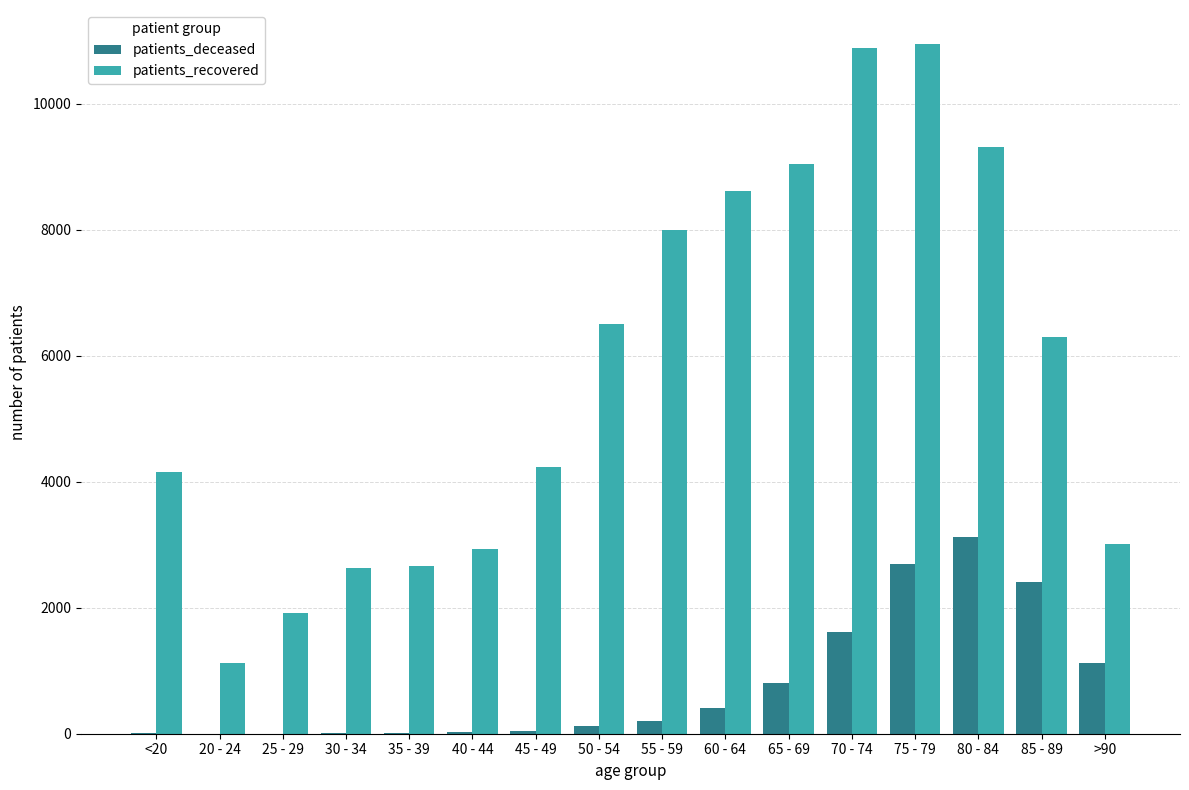

What are all the series names shown in the legend?

patients_deceased, patients_recovered